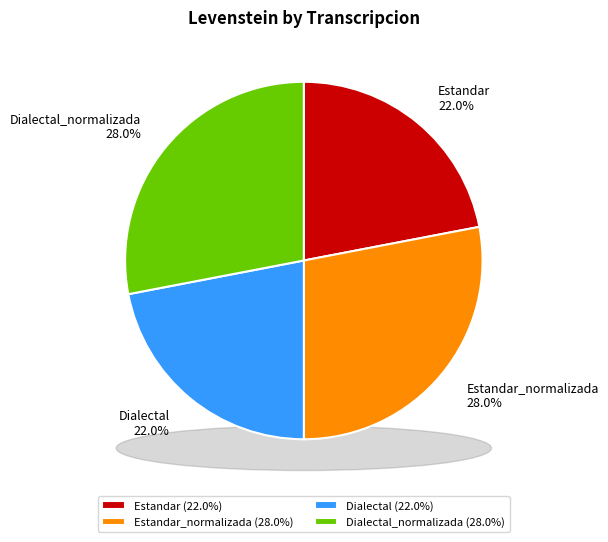

To the nearest percent, what is the difference between the largest and smallest slice percentages?

6%